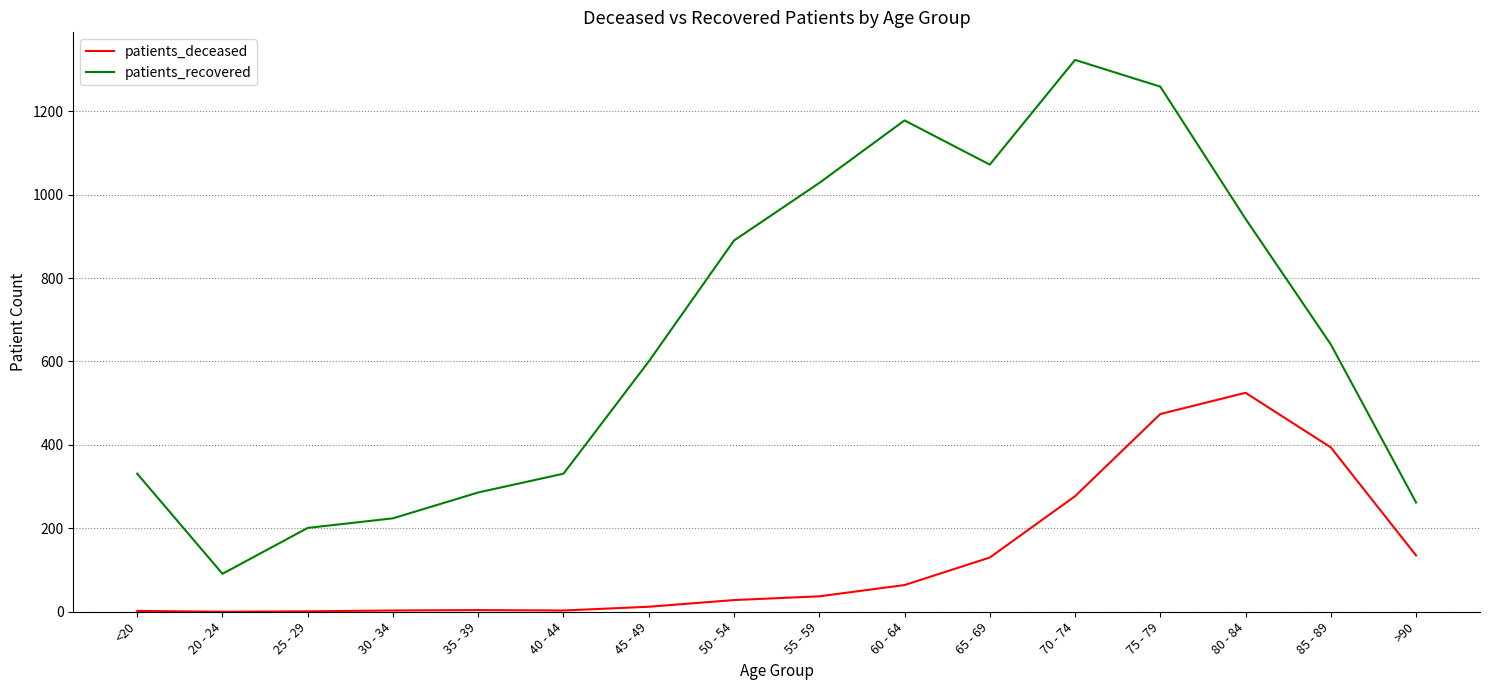

At which label does patients_recovered reach its peak?

70 - 74